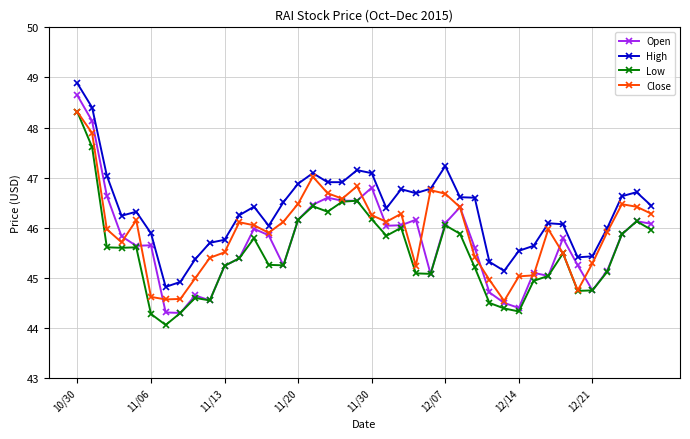

Which series has the widest spread of values?

Open